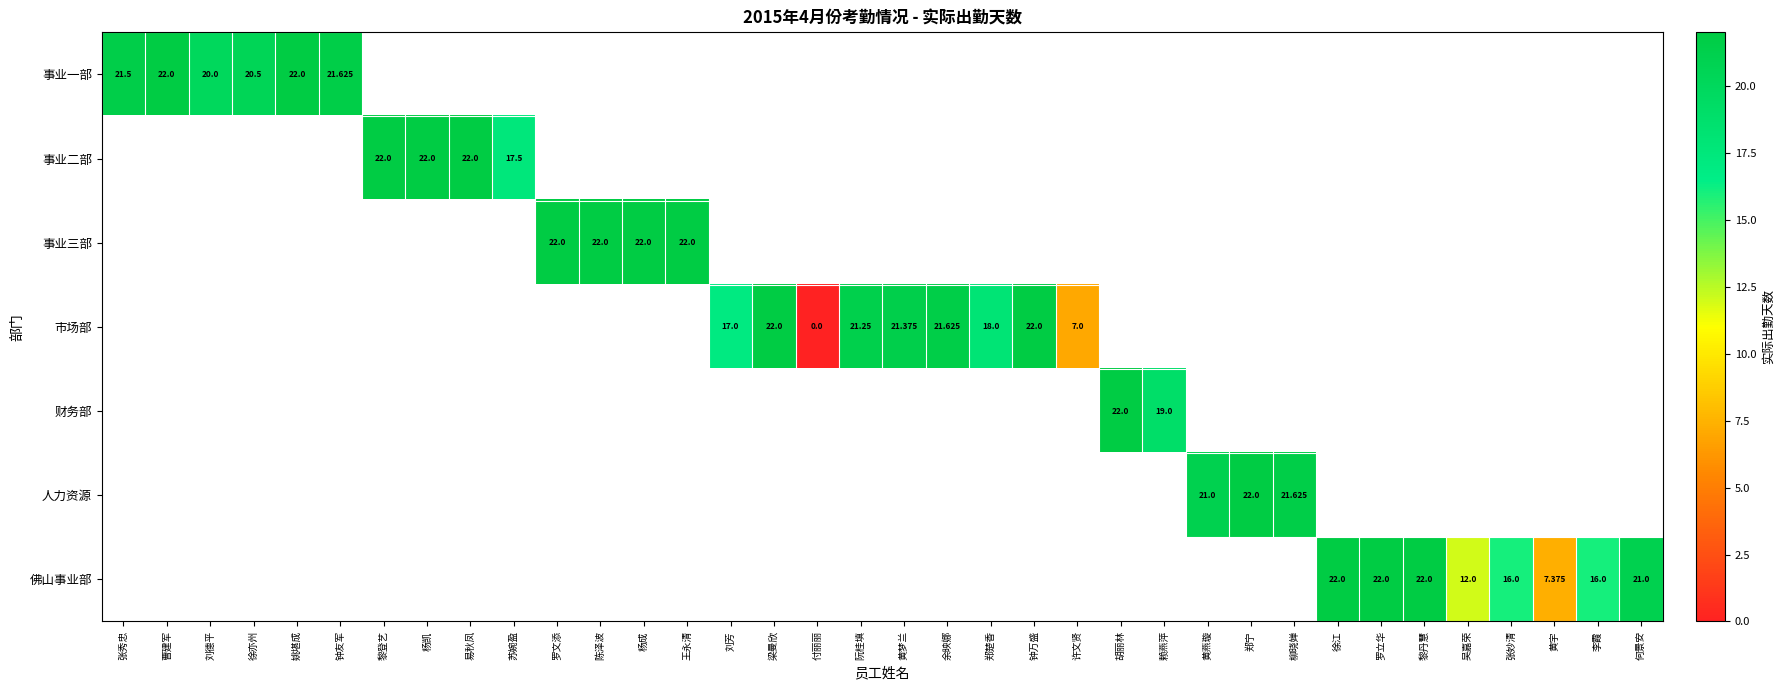

Which label corresponds to the smallest value in the chart?

付丽丽